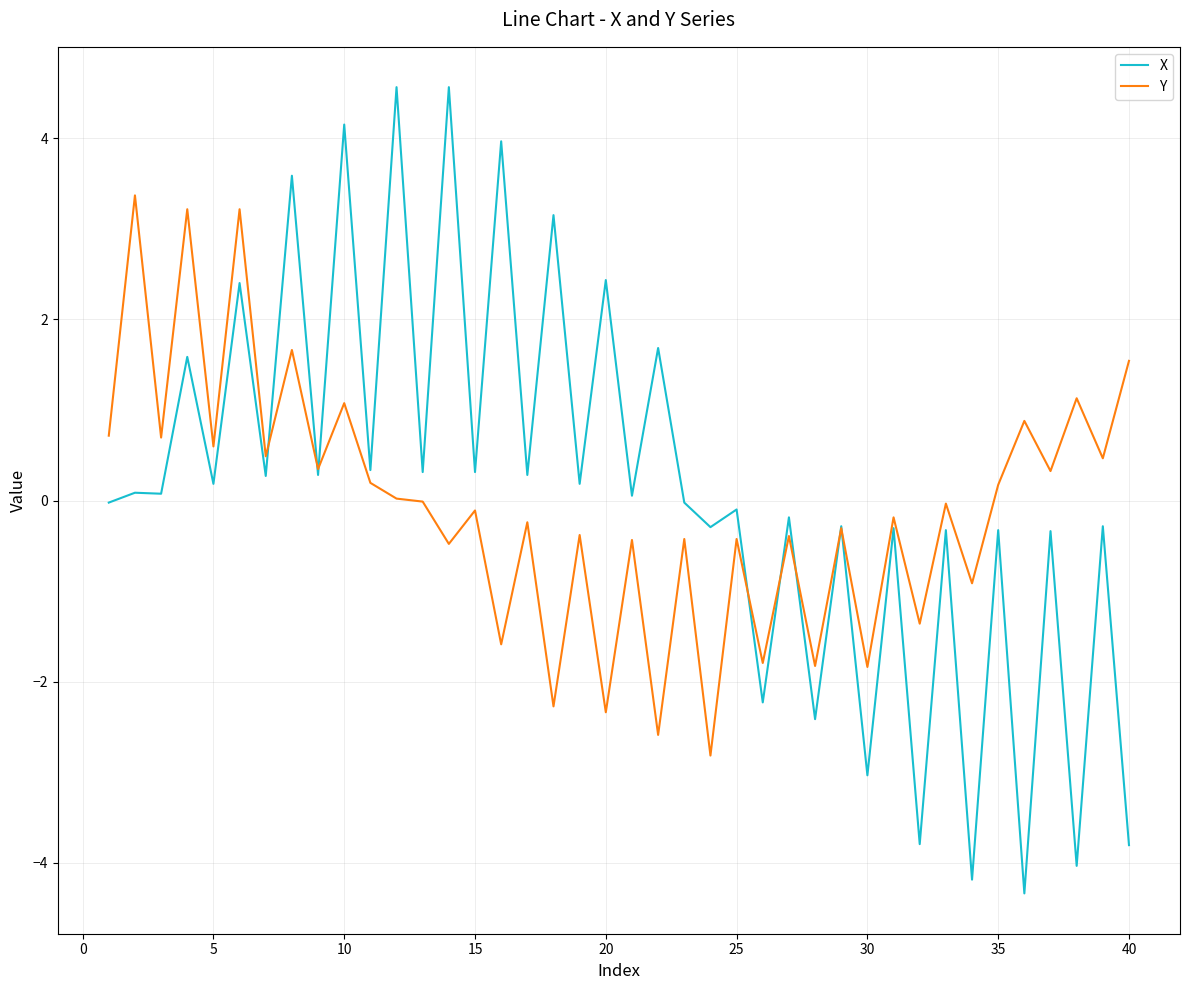

Rank the series by their maximum value, from highest to lowest.

X, Y